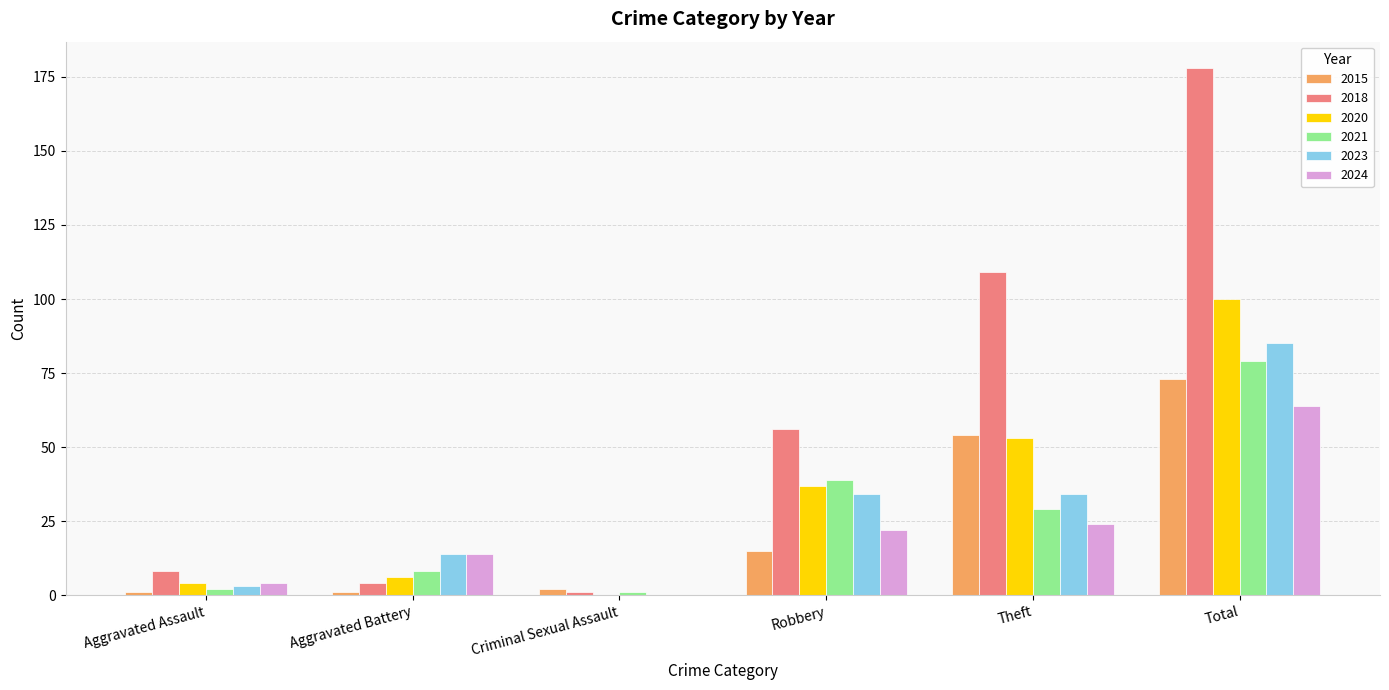

Reading left to right, transcribe all the data shown in this chart.

2015: Aggravated Assault=1	Aggravated Battery=1	Criminal Sexual Assault=2	Robbery=15	Theft=54	Total=73
2018: Aggravated Assault=8	Aggravated Battery=4	Criminal Sexual Assault=1	Robbery=56	Theft=109	Total=178
2020: Aggravated Assault=4	Aggravated Battery=6	Criminal Sexual Assault=0	Robbery=37	Theft=53	Total=100
2021: Aggravated Assault=2	Aggravated Battery=8	Criminal Sexual Assault=1	Robbery=39	Theft=29	Total=79
2023: Aggravated Assault=3	Aggravated Battery=14	Criminal Sexual Assault=0	Robbery=34	Theft=34	Total=85
2024: Aggravated Assault=4	Aggravated Battery=14	Criminal Sexual Assault=0	Robbery=22	Theft=24	Total=64